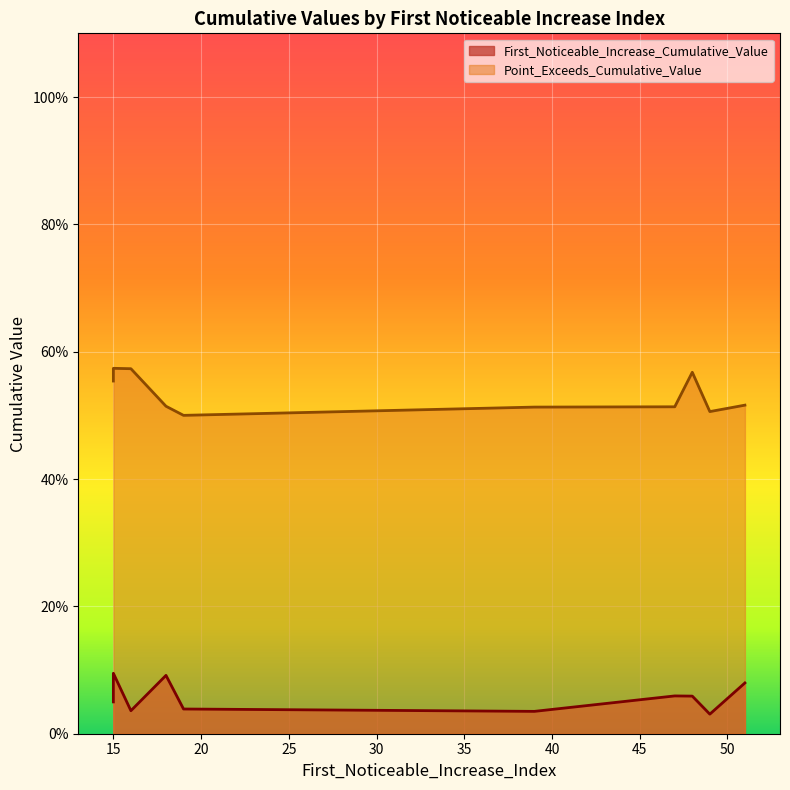

True or false: Point_Exceeds_Cumulative_Value and First_Noticeable_Increase_Cumulative_Value cross at least once.

False